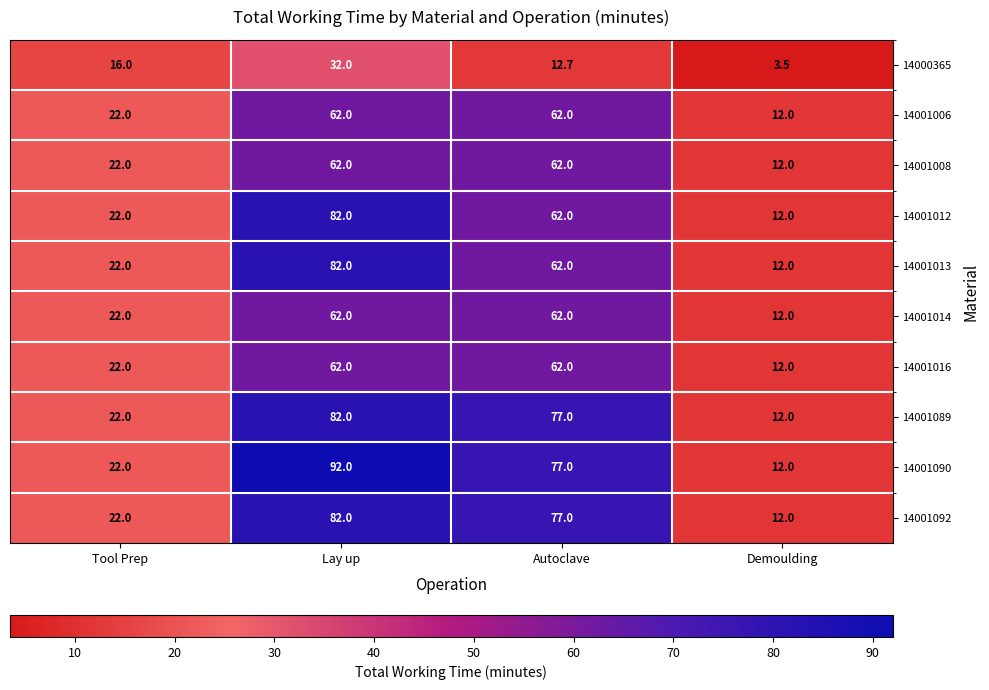

Count the 14001006 values in the range 22 to 62.

3